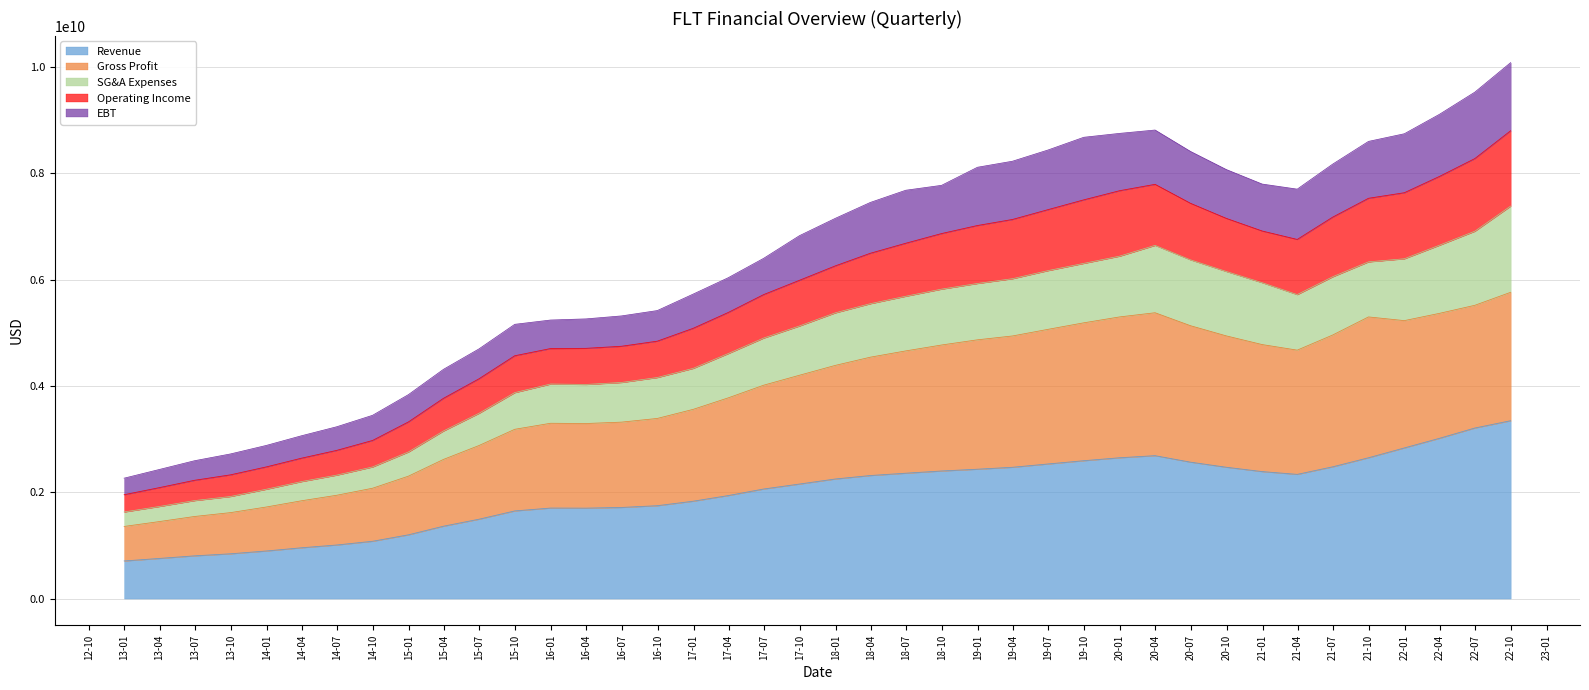

Where is the first local minimum for Revenue?

2016-03-31